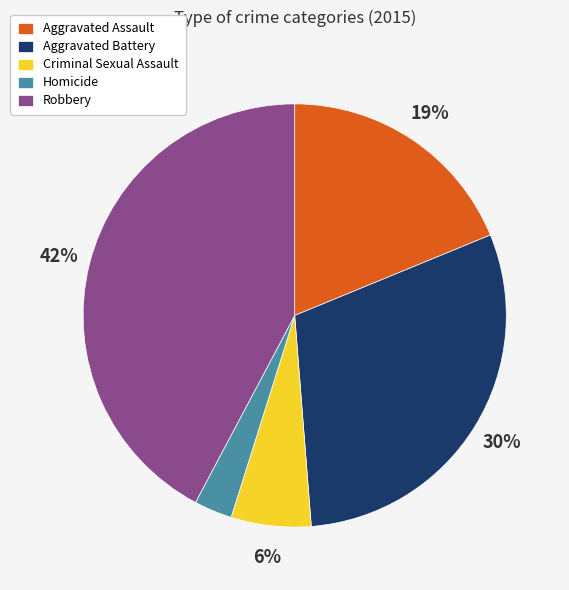

To the nearest percent, what is the combined percentage of Robbery and Criminal Sexual Assault?

48%